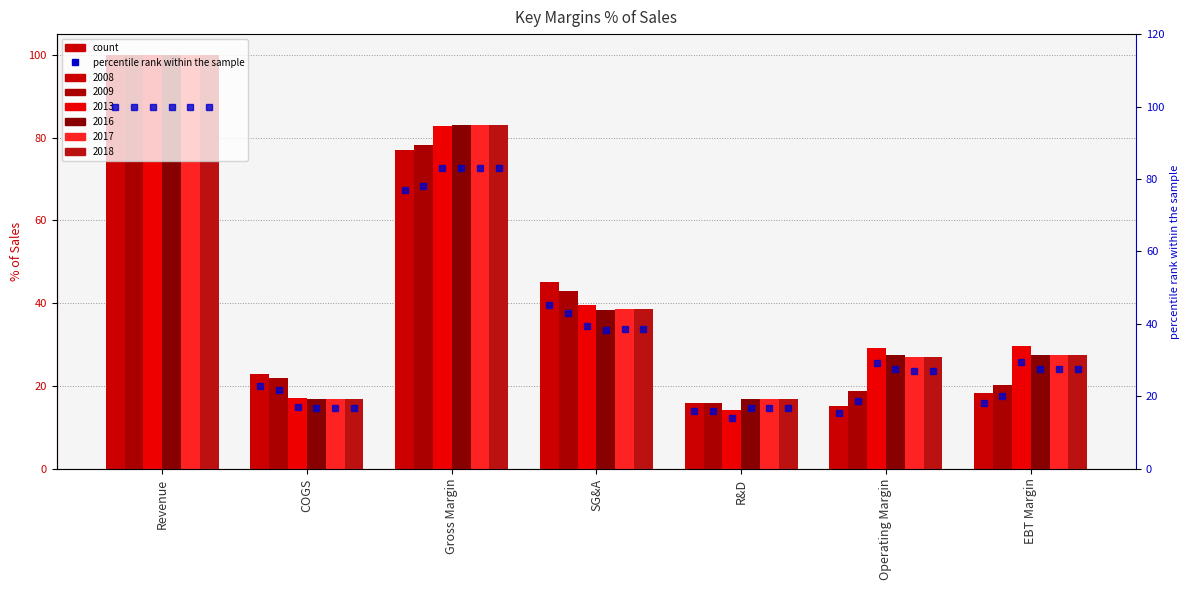

At which label does 2018 pct first exceed 27?

Revenue